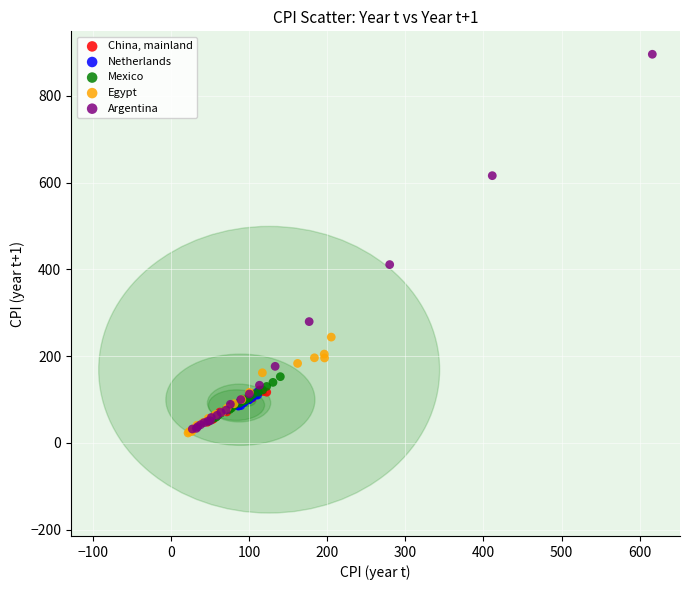

What are all the series names shown in the legend?

China, mainland, Netherlands, Mexico, Egypt, Argentina